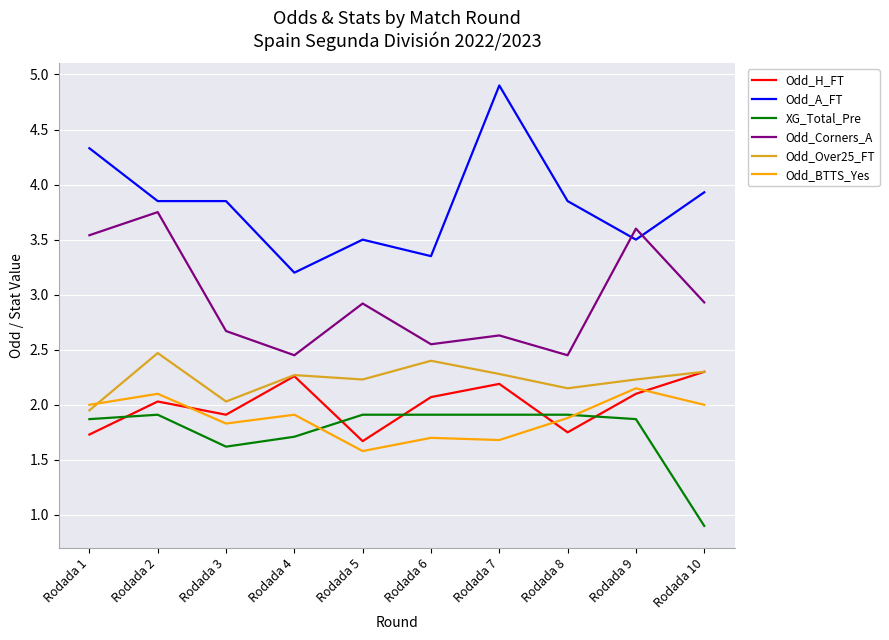

Which series has the largest range (max minus min)?

Odd_A_FT